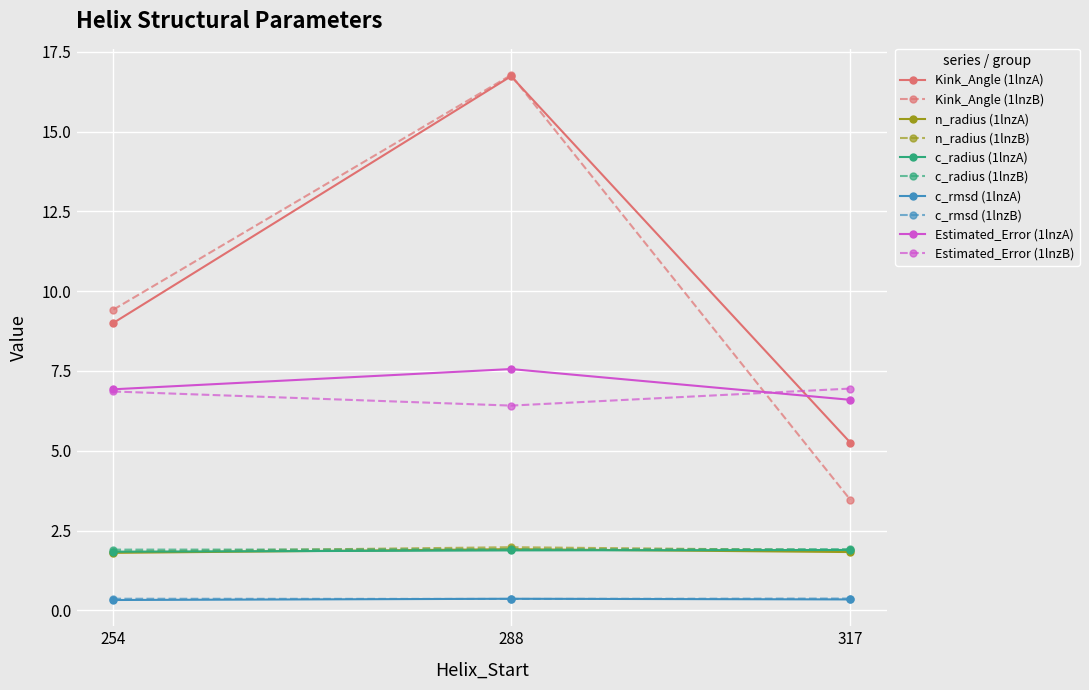

The value of Estimated_Error (1lnzA) at 317 is 3.3. True or false?

False